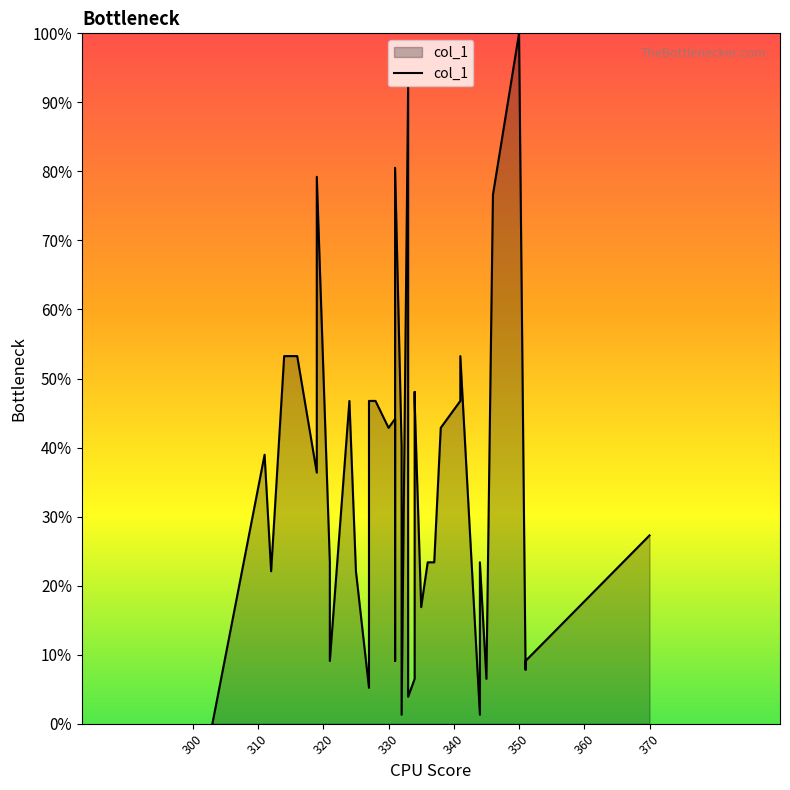

What is the maximum value shown in the chart?

1.0